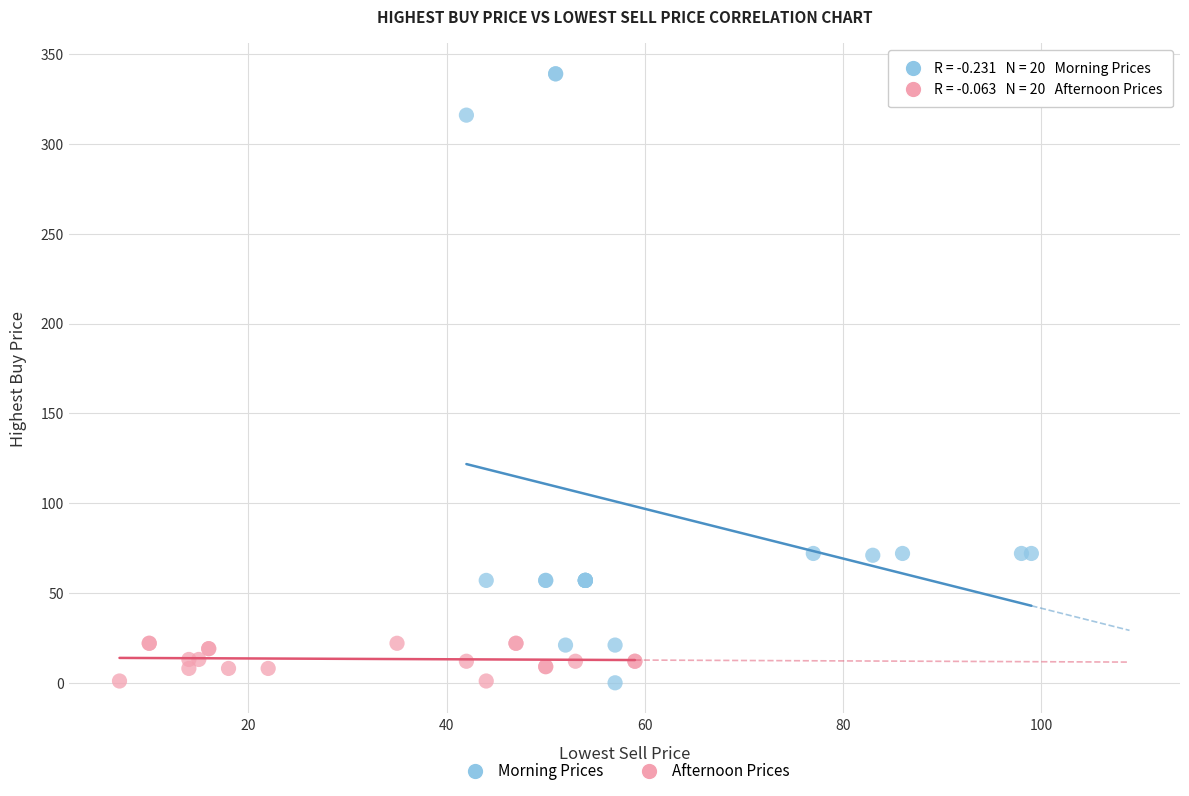

Which series reaches the maximum Y coordinate?

Morning Prices